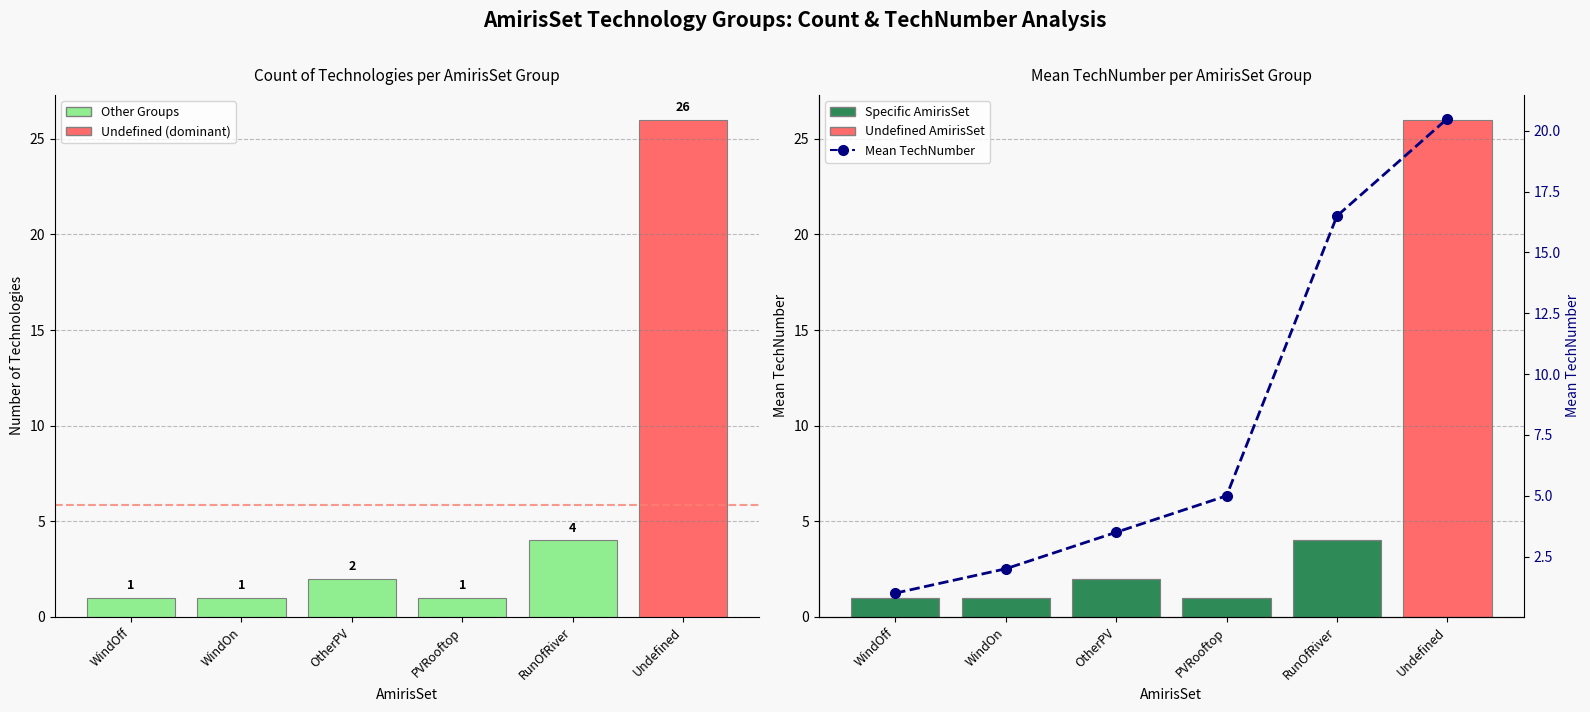

What is the sum of the Specific AmirisSet (defined) values at WindOn and WindOff?

2.0